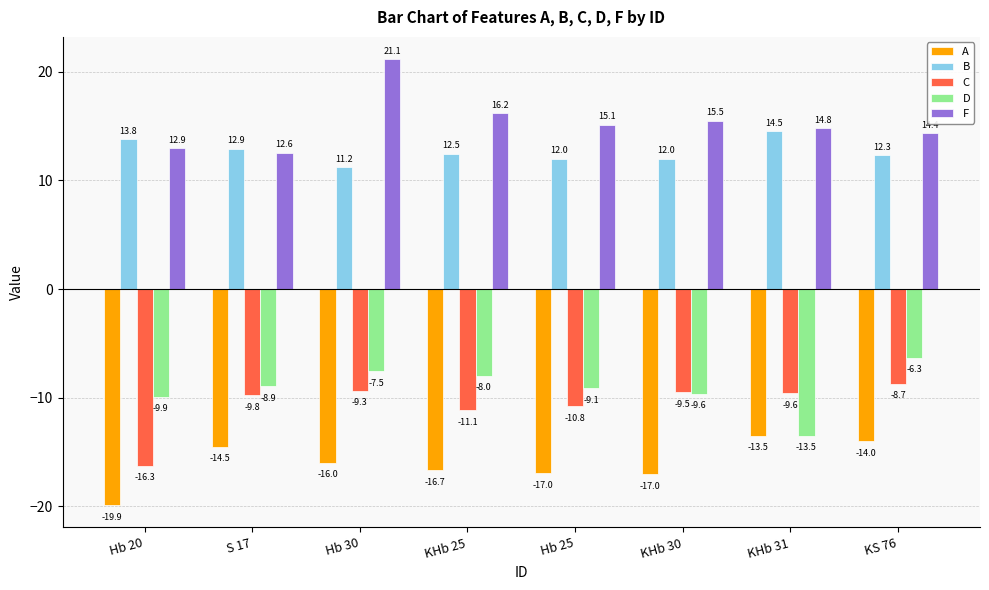

What are all the series names shown in the legend?

A, B, C, D, F